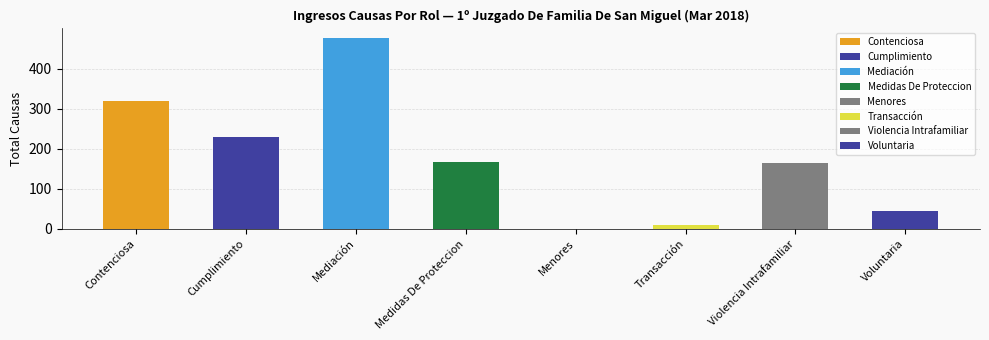

What is the ratio of the value at Contenciosa to the value at Mediación?

0.7